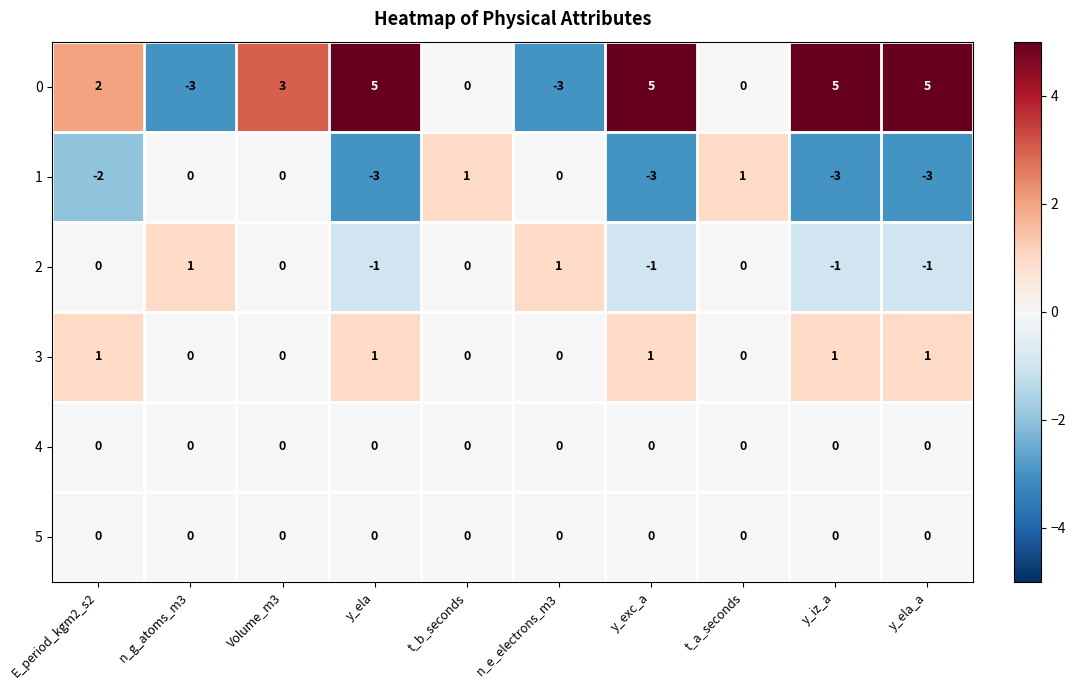

True or false: 0 has a value of -1 at n_e_electrons_m3.

False